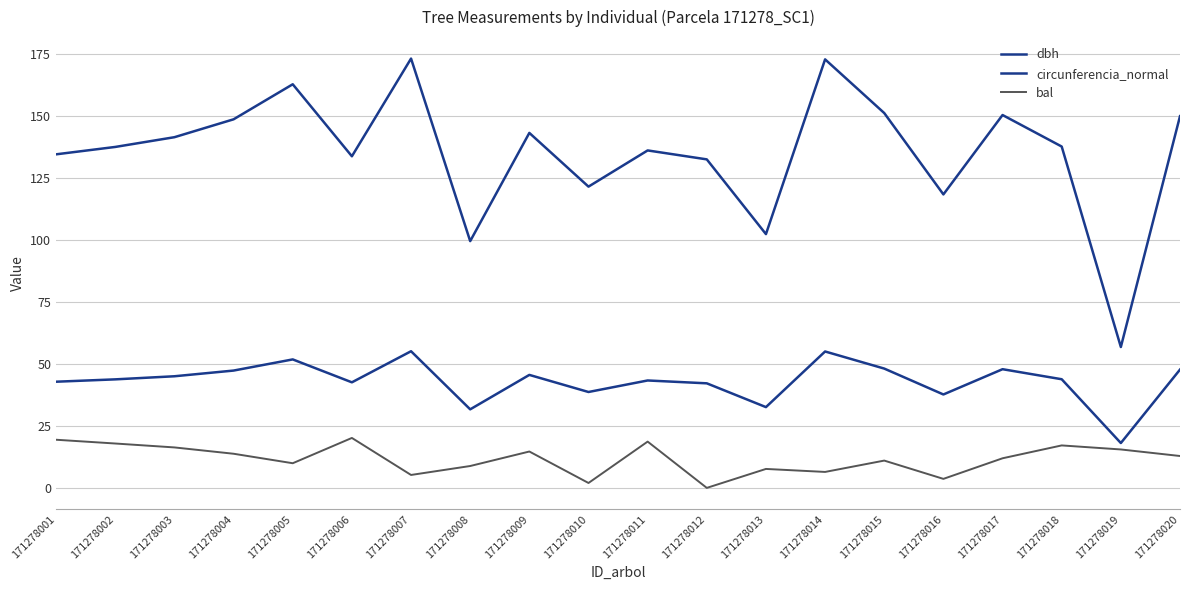

Does the chart have visible grid lines?

Yes